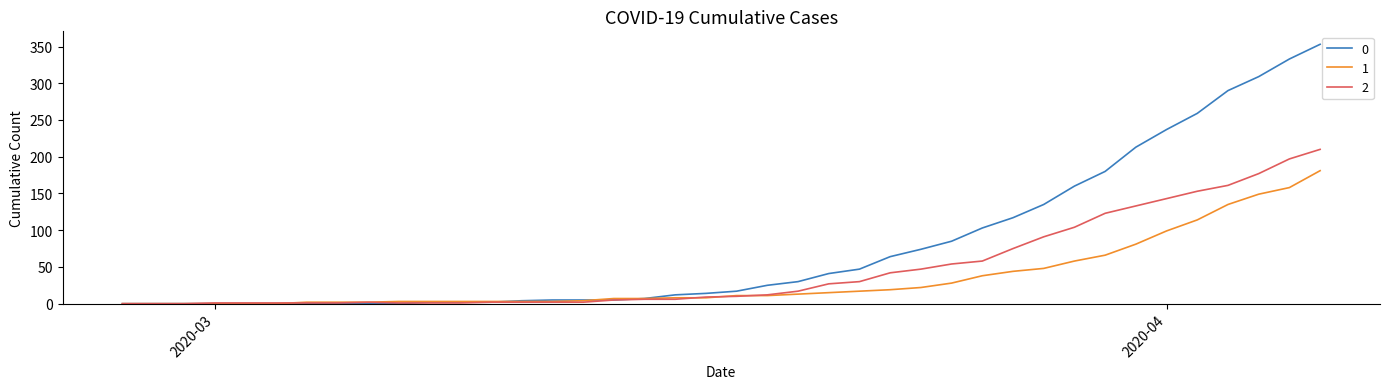

How many series are shown in this chart?

3